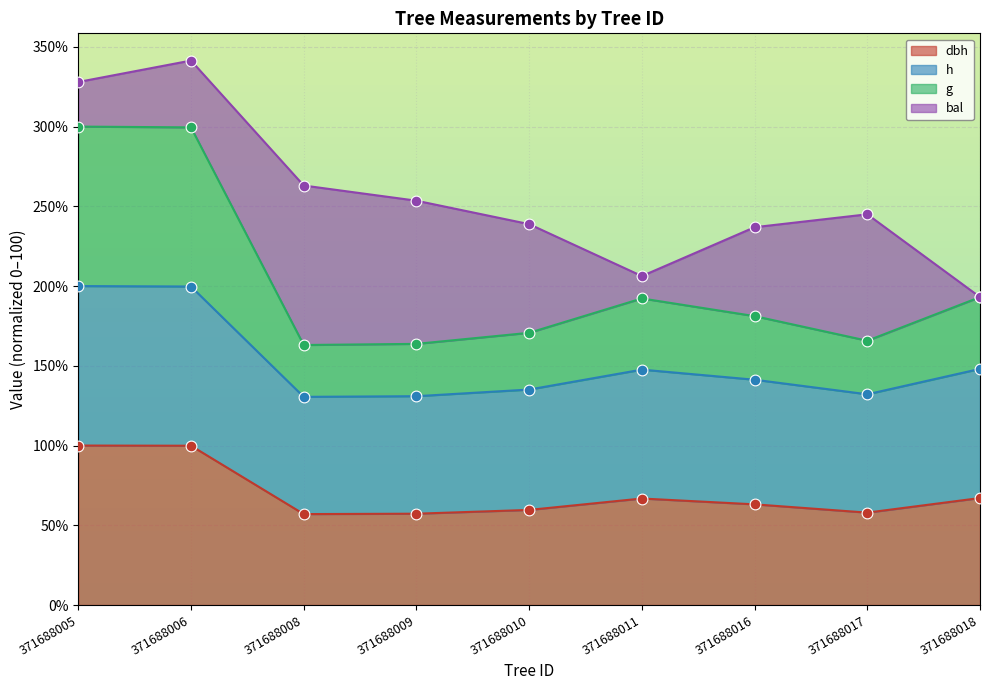

The dbh series shows 67.1 at 371688018. True or false?

True